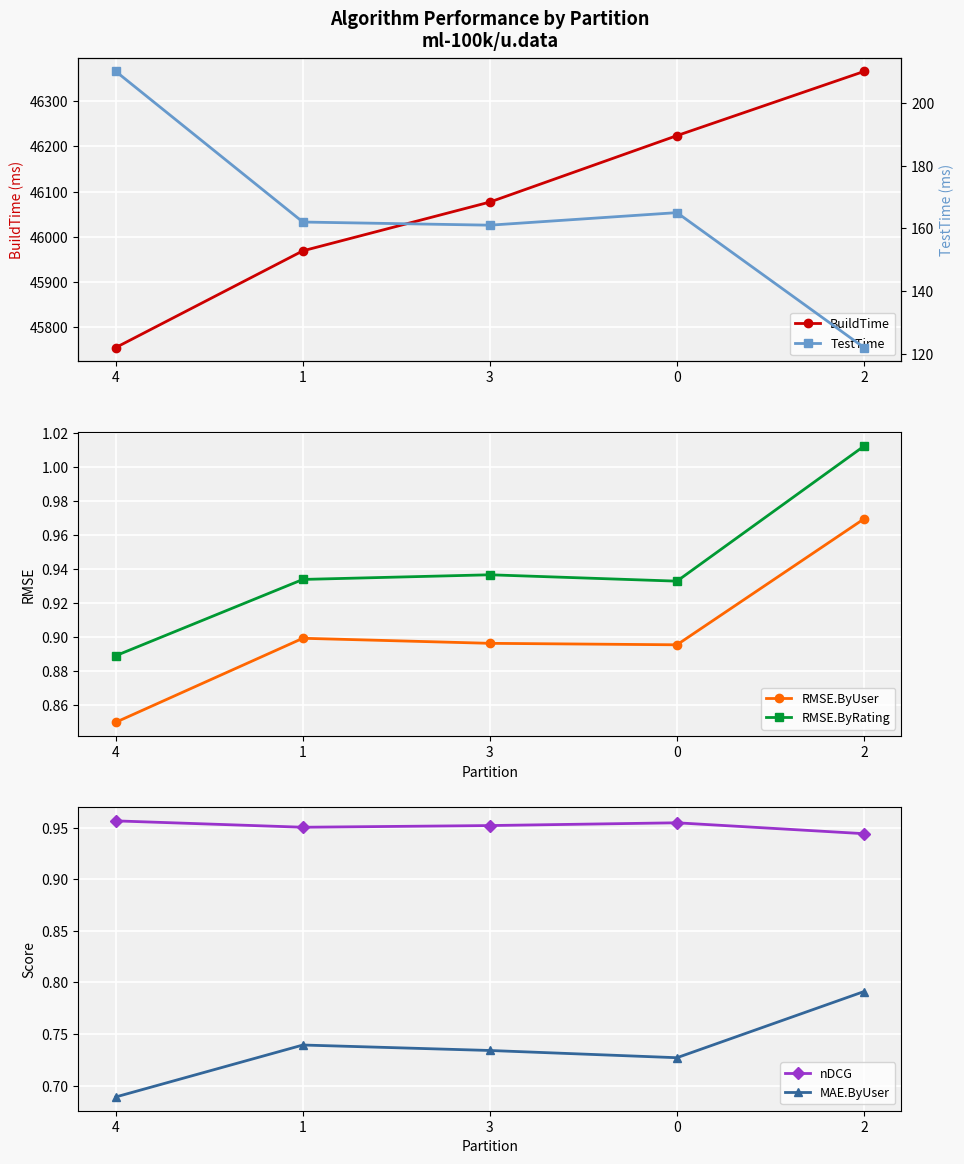

True or false: TestTime has more than 0 interior local peaks.

True